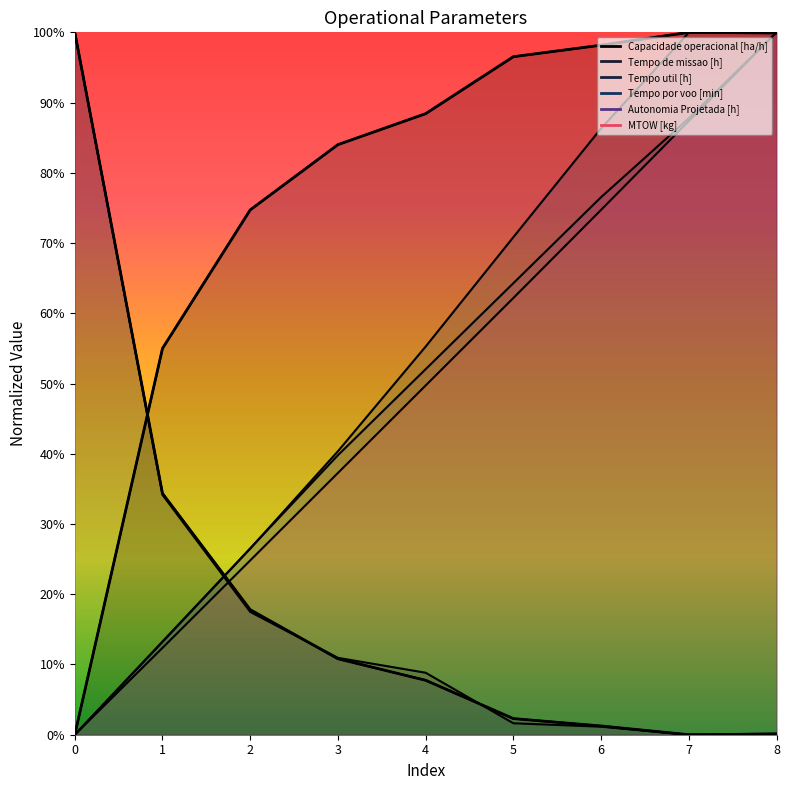

What is the highest value of the Capacidade operacional [ha/h] series?

1.0